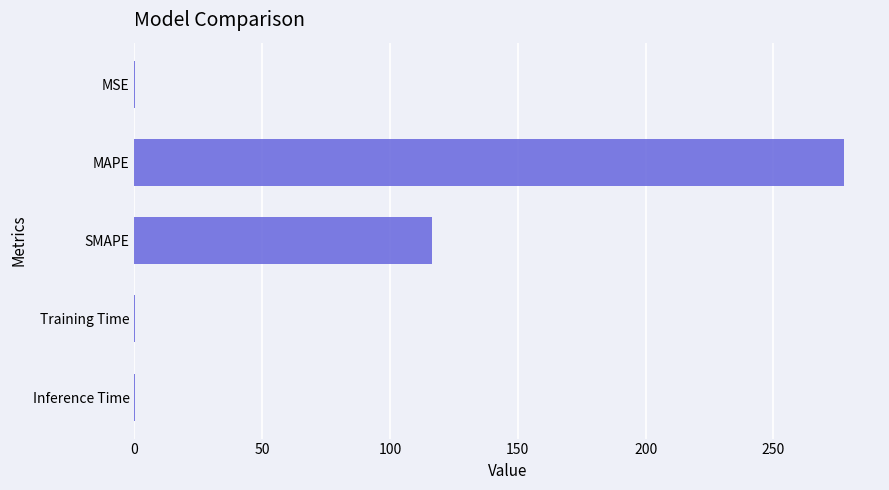

The value at MAPE is 277.8. True or false?

True